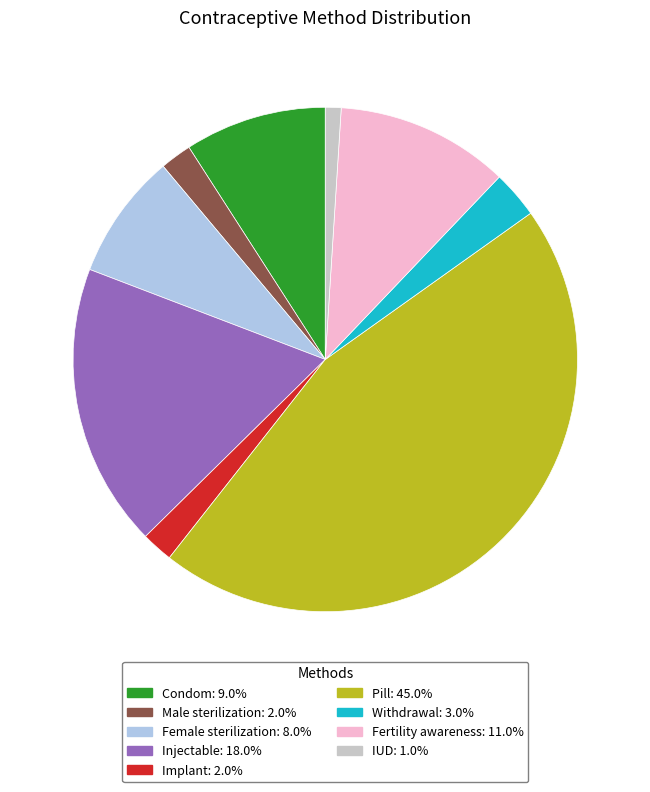

What is the smallest slice in the pie chart?

IUD